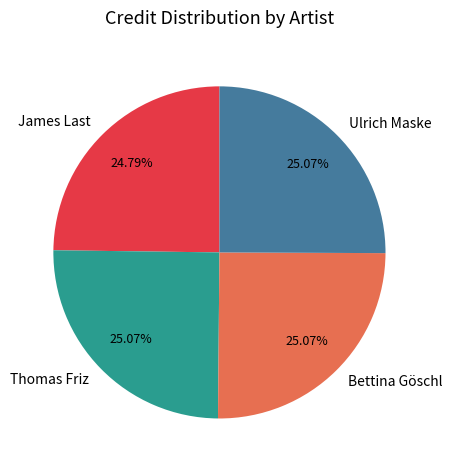

Combined, do Bettina Göschl and Thomas Friz account for over 50%?

Yes